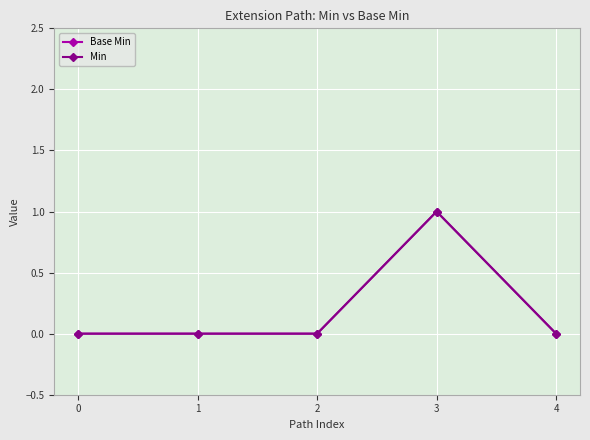

True or false: Min has more than 2 points higher than both neighbors.

False